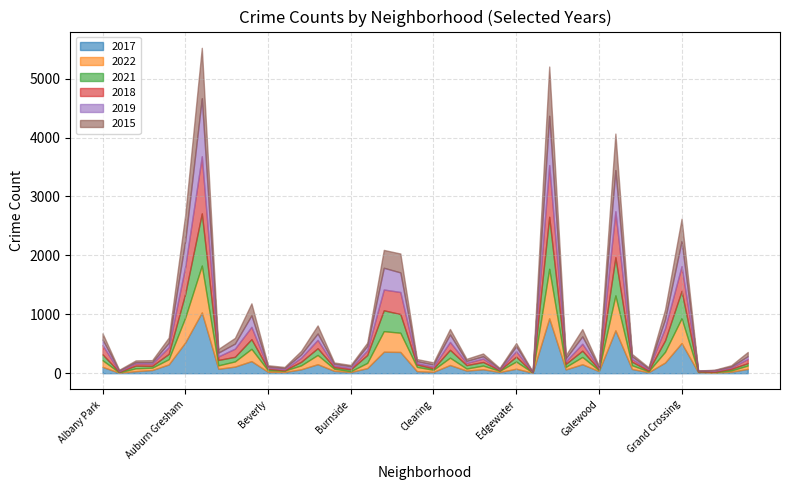

List the series in order of their peak value, highest first.

2017, 2019, 2018, 2021, 2015, 2022